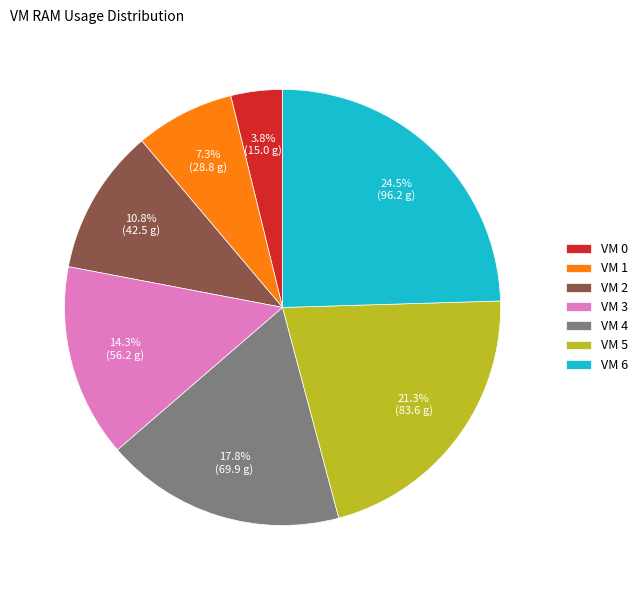

Is the sum of VM 3 and VM 2 greater than half?

No